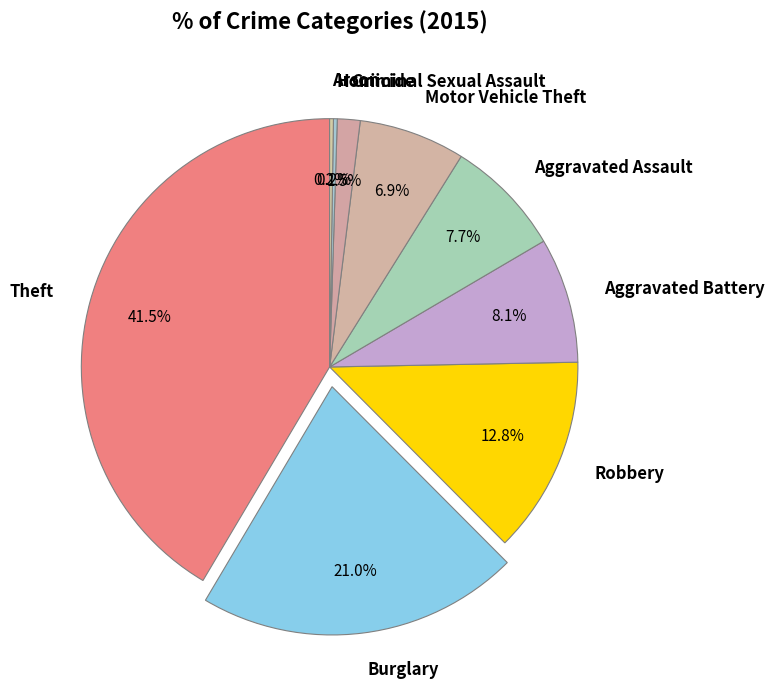

Which slice is the largest?

Theft